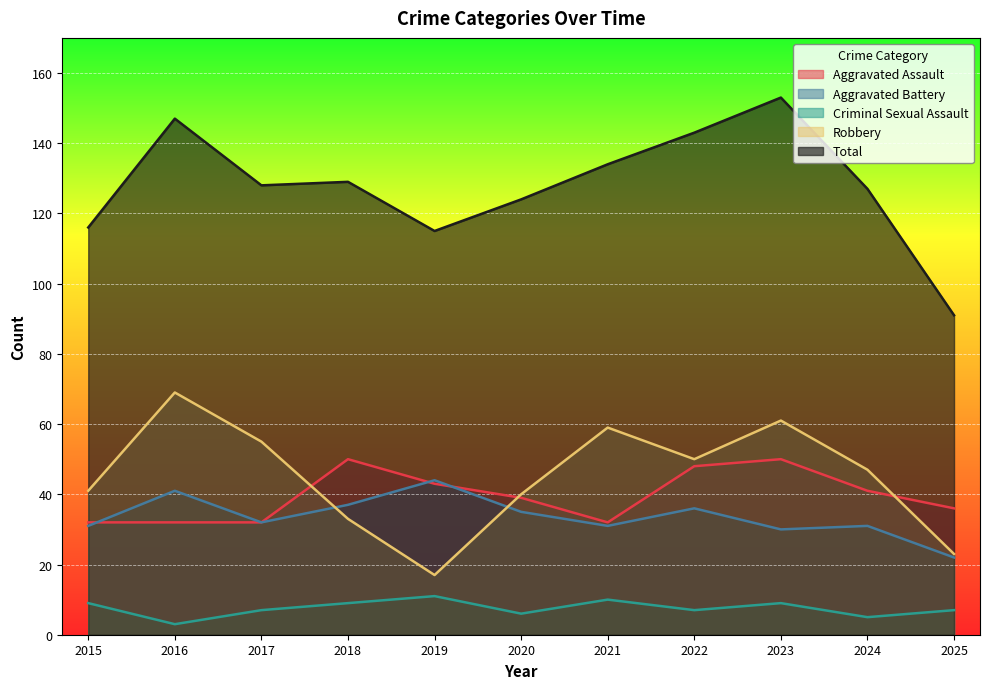

What is the sum of the Aggravated Assault values at 2018 and 2017?

82